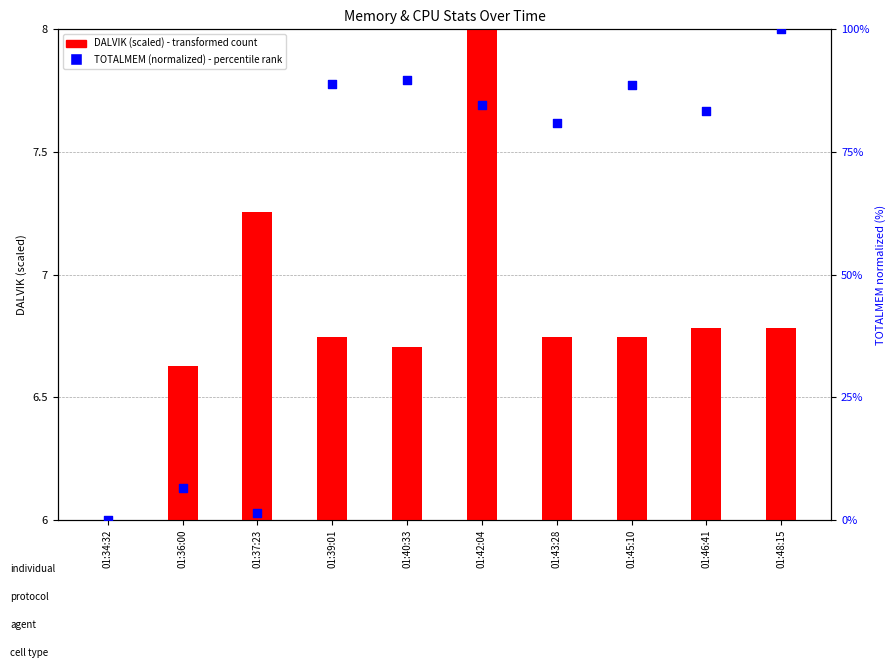

What is the total value across all series at 01:45:10?

95.5